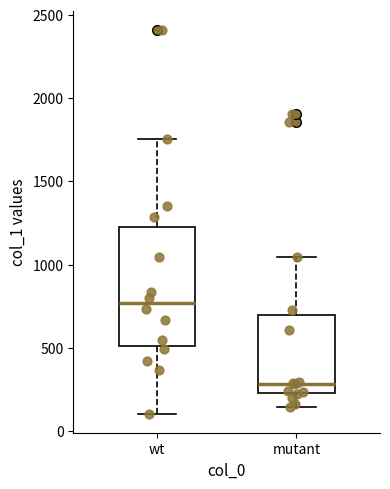

Which box has the highest median line?

wt